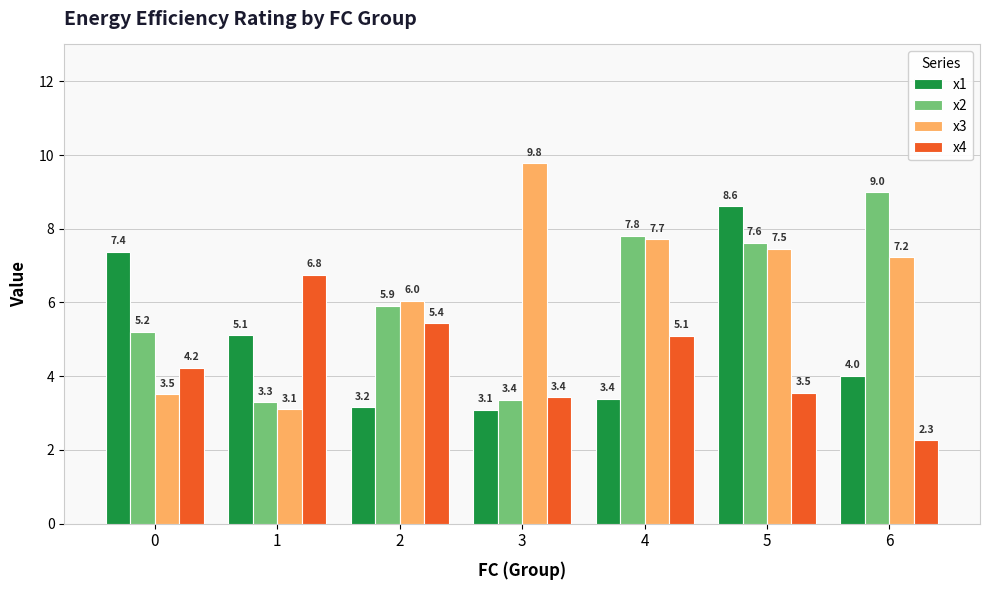

What is the difference between the maximum and second lowest values in the x1 series?

5.4